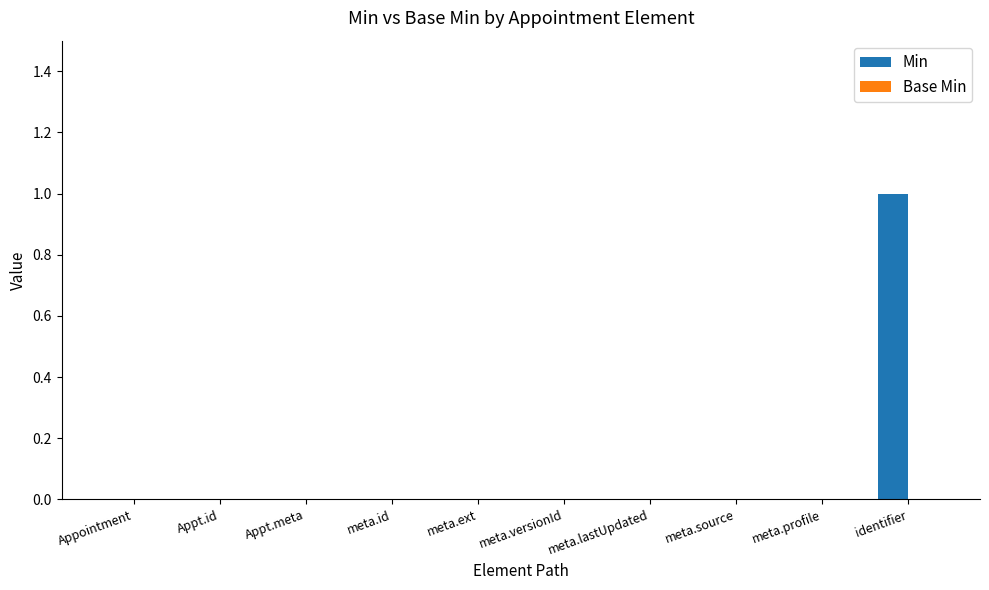

Does the chart contain stacked bars?

No